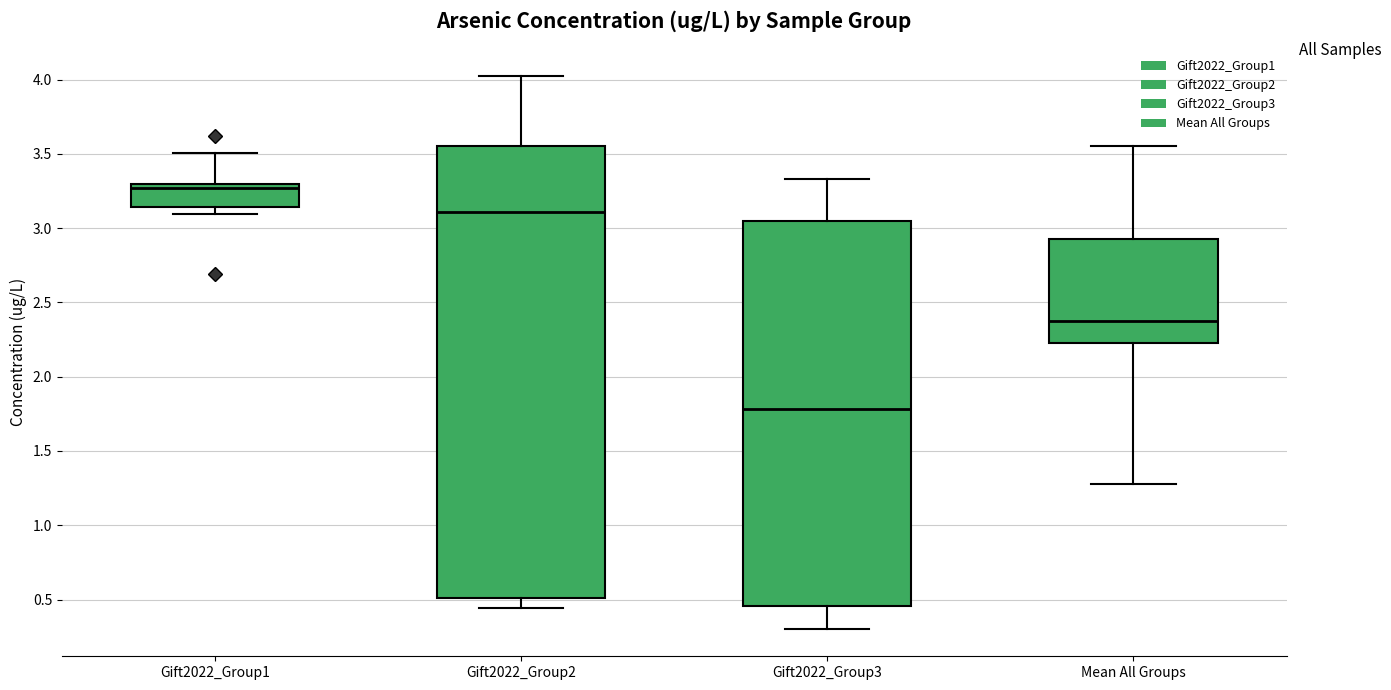

Reading left to right, read every box against the y-axis: the position of its median line, the range the box covers, and the ends of its whiskers. The values are not printed on the chart, so give them approximately, as read against the axis.

Gift2022_Group1: median 3.25, box 3.15 to 3.30, whiskers 3.10 to 3.50
Gift2022_Group2: median 3.10, box 0.50 to 3.55, whiskers 0.45 to 4.05
Gift2022_Group3: median 1.80, box 0.45 to 3.05, whiskers 0.30 to 3.35
Mean All Groups: median 2.35, box 2.25 to 2.95, whiskers 1.30 to 3.55